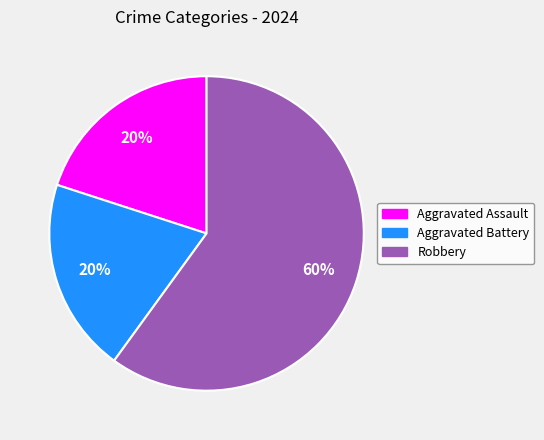

How many segments does this pie chart have?

3